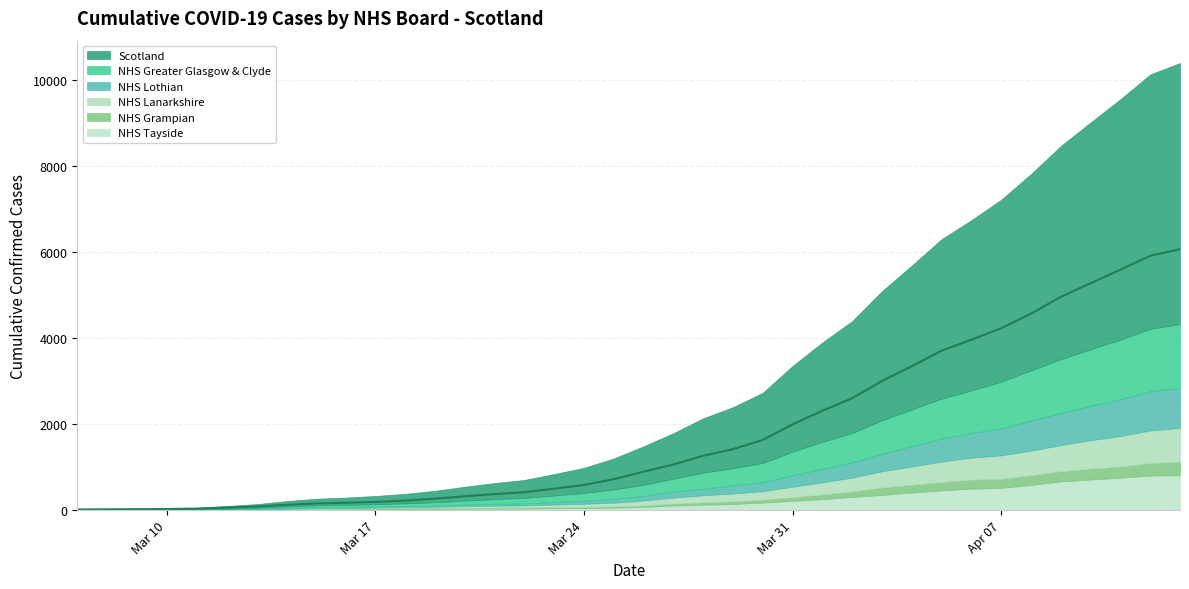

At which label is NHS Grampian closest to 156?

2020-04-03